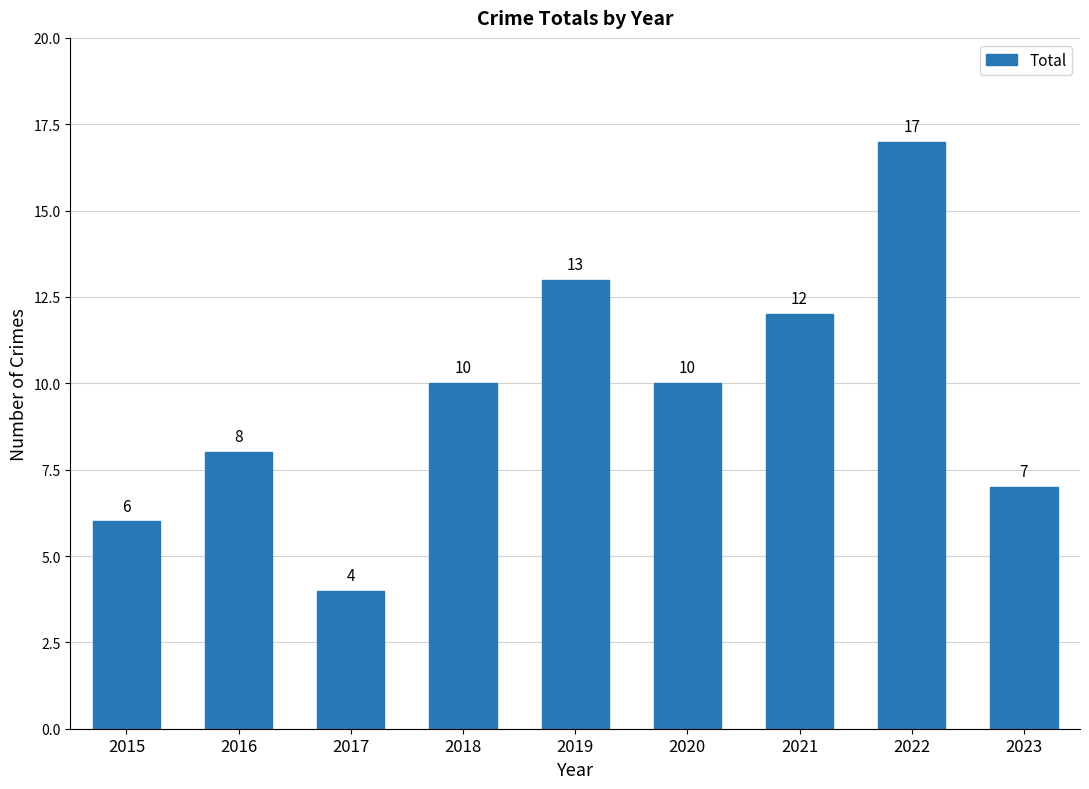

The chart shows a value of 16 at 2020. True or false?

False